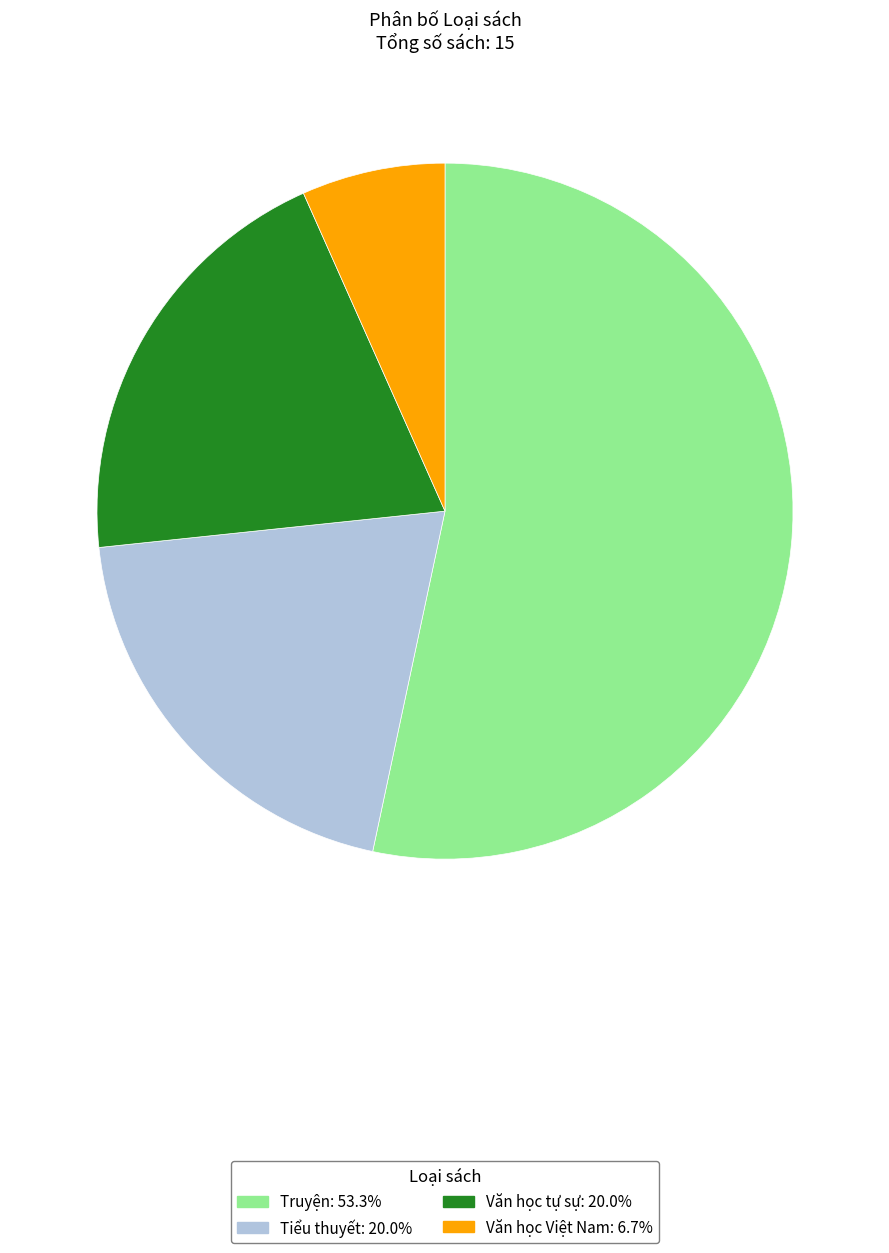

The Tiểu thuyết slice represents 28% of the pie. True or false?

False